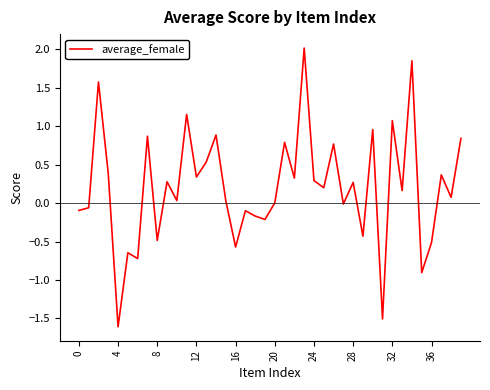

What is the difference between the maximum and minimum values?

3.6